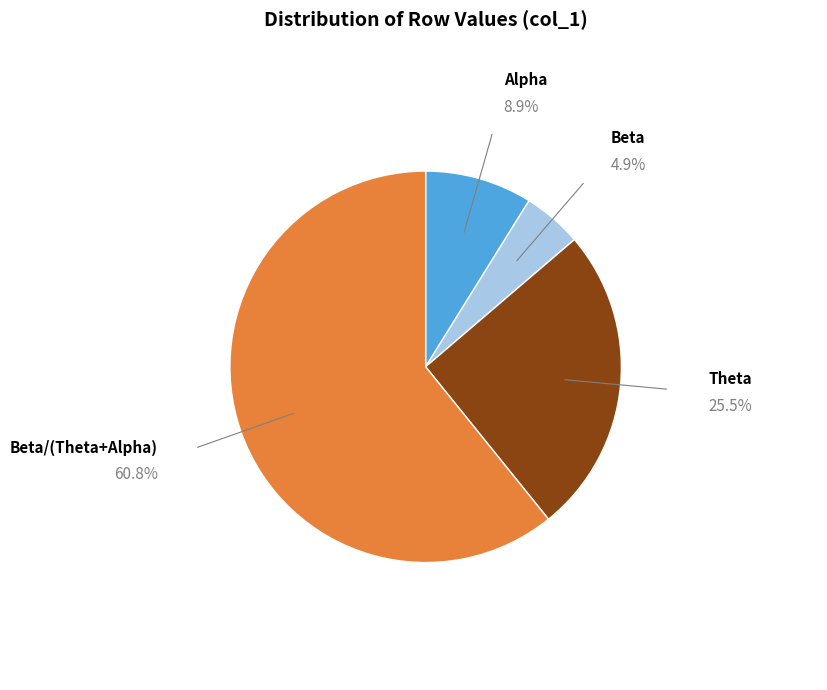

Is there any slice that represents more than half of the pie?

Yes